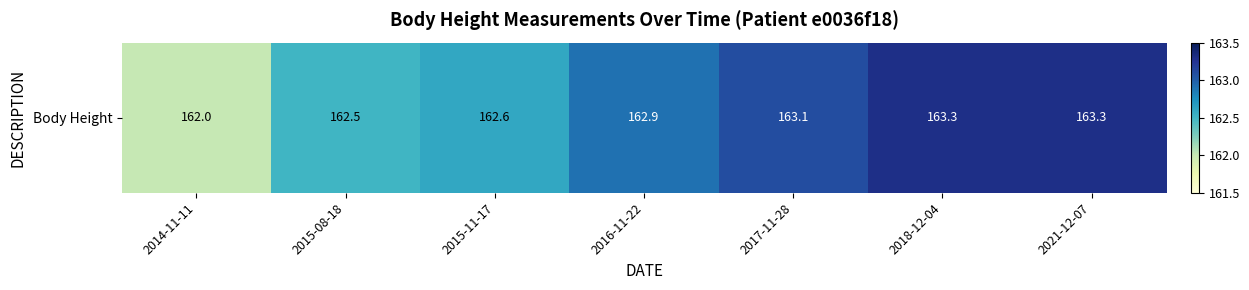

Which label corresponds to the smallest value in the chart?

2014-11-11